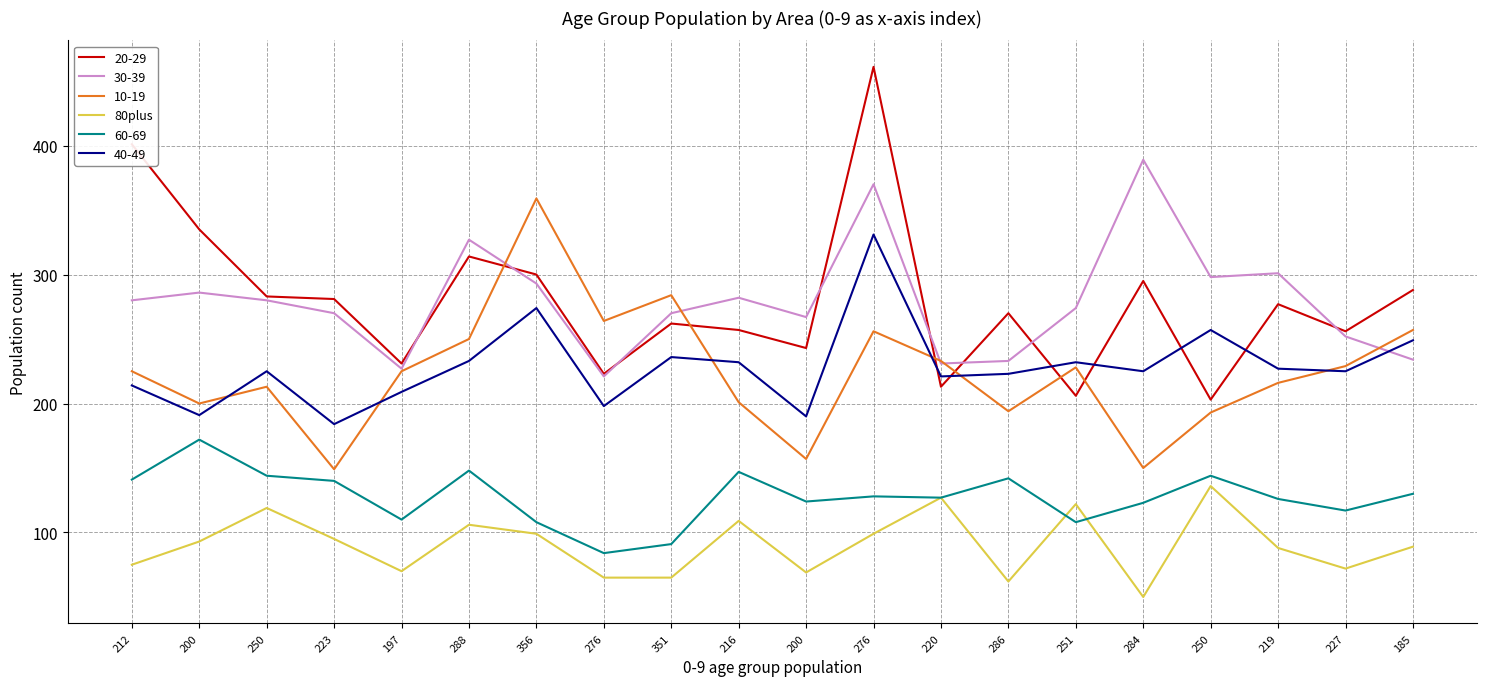

Does the chart have visible grid lines?

Yes